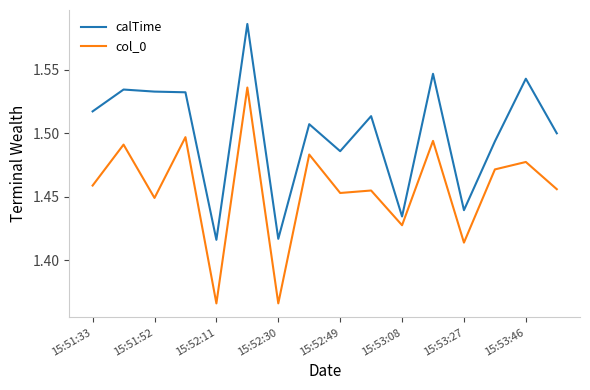

Rank the series by their maximum value, from highest to lowest.

calTime, col_0